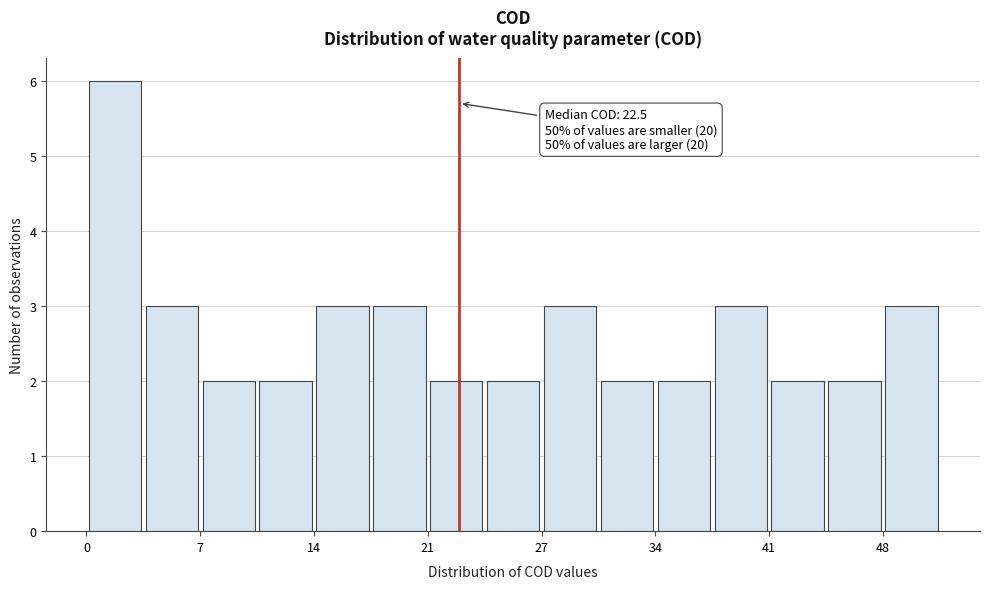

Read against the x-axis, roughly where is the centre of the tallest bar?

2